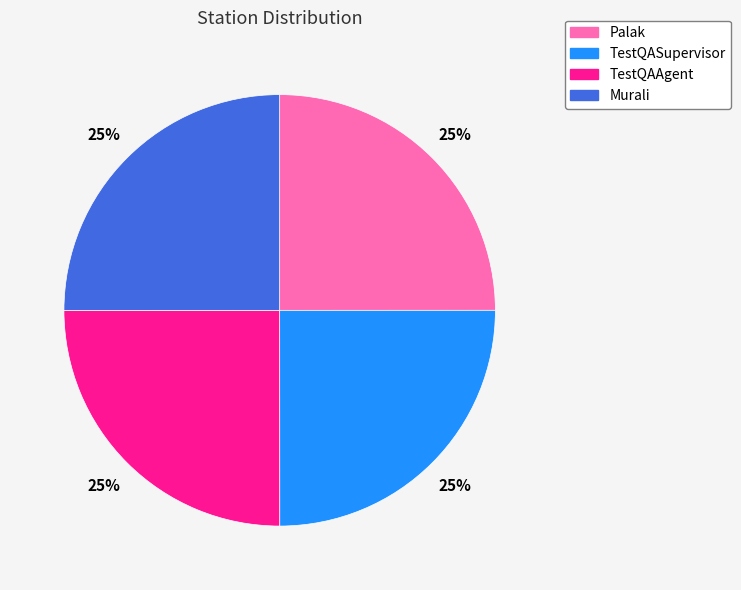

Approximately how many times larger is the value at TestQASupervisor compared to Palak?

1.0